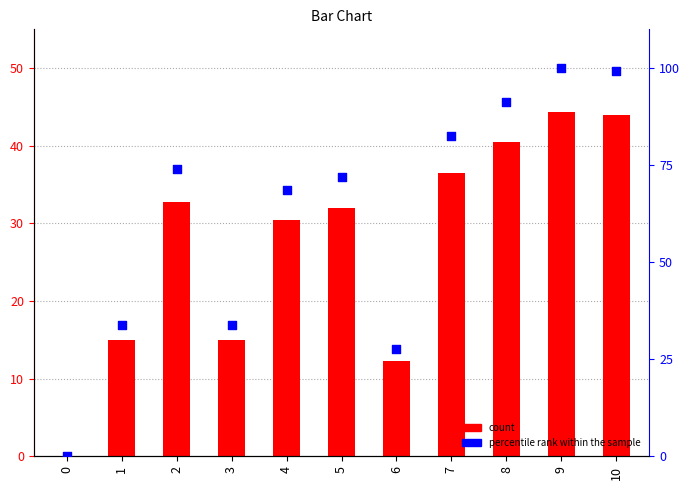

At how many categories does at least one series exceed 0?

10